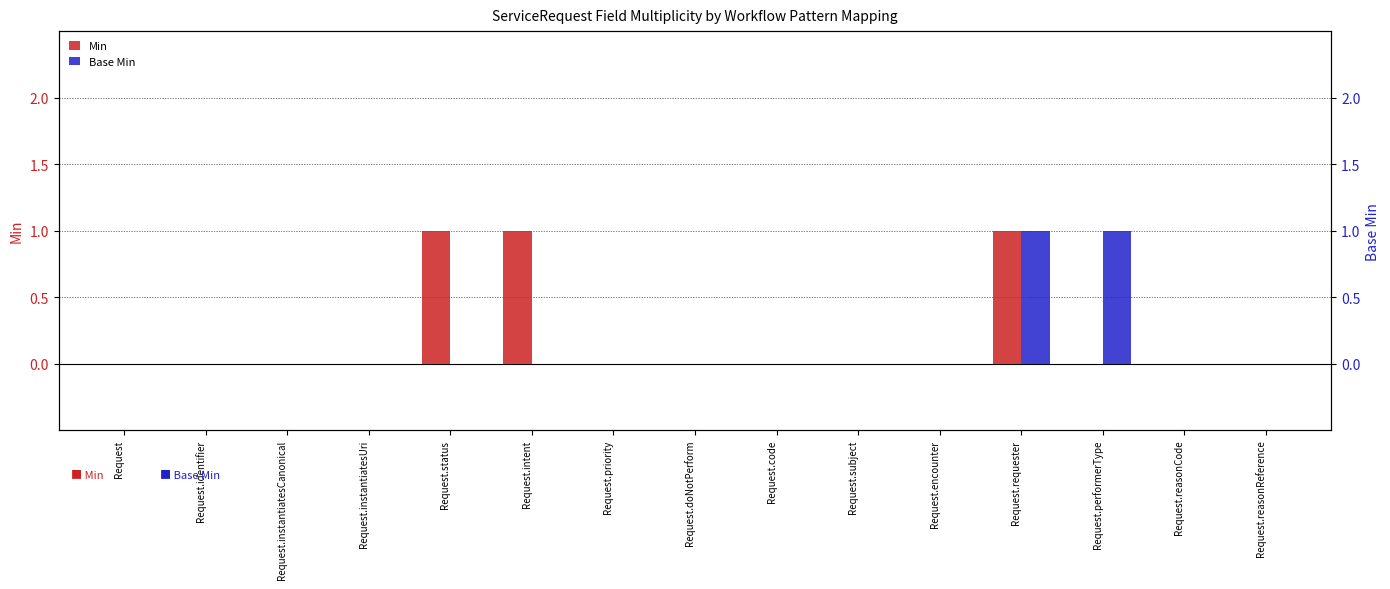

Reading left to right, transcribe all the data shown in this chart.

Min: 0	0	0	0	1	1	0	0	0	0	0	1	0	0	0
Base Min: 0	0	0	0	0	0	0	0	0	0	0	1	1	0	0